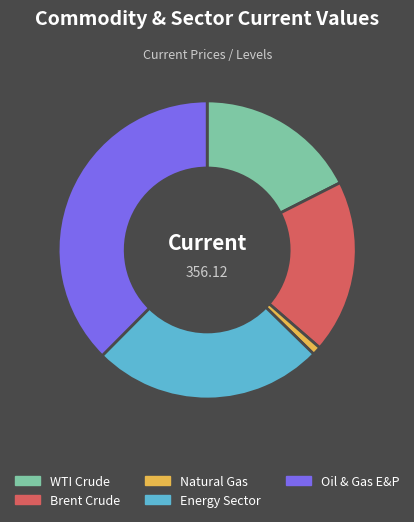

True or false: WTI Crude accounts for 18% of the total.

True